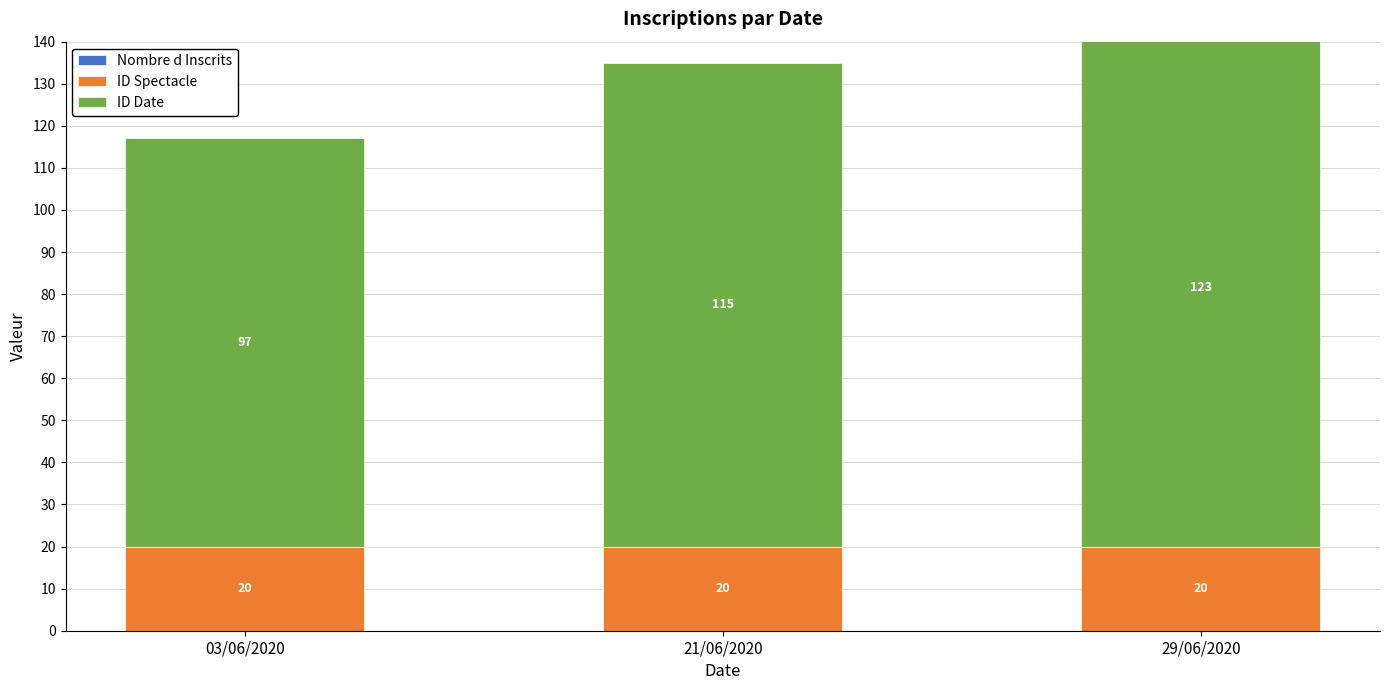

At which category is the sum across all series the highest?

29/06/2020